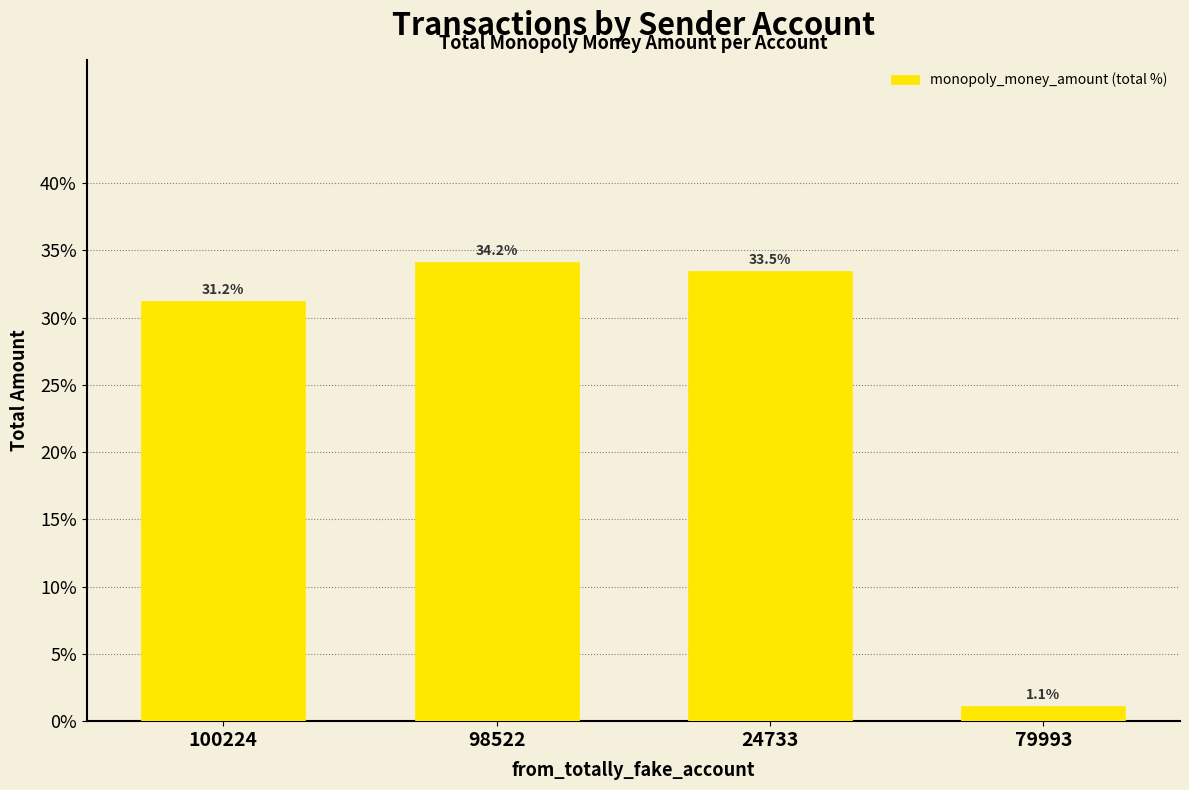

What is the minimum value shown in the chart?

1.1